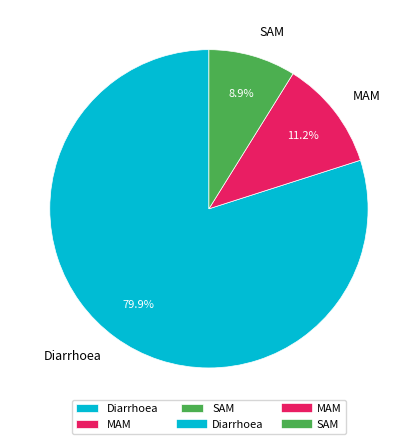

Between Diarrhoea and SAM, which is larger?

Diarrhoea